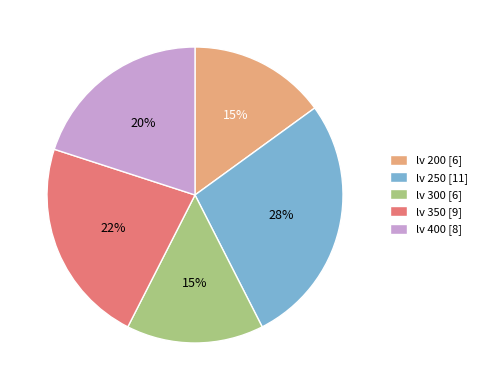

Combined, do lv 250 [11] and lv 300 [6] account for over 50%?

No